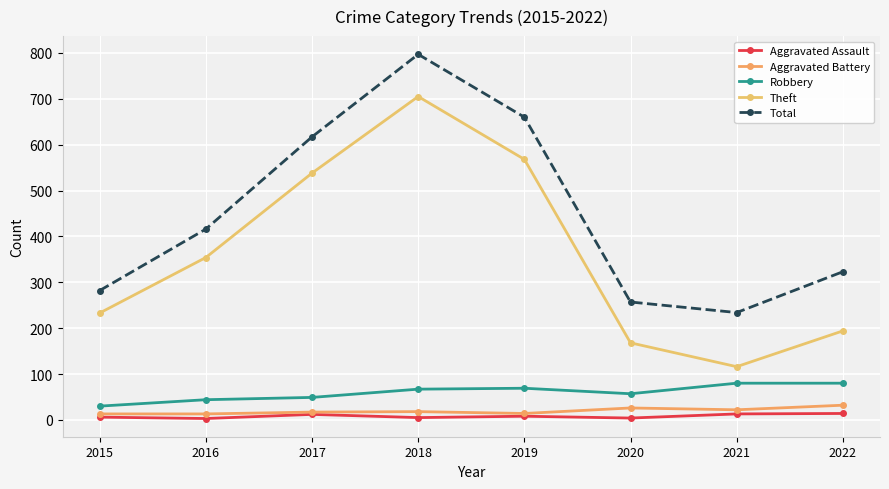

Between 2019 and 2020, which series saw the biggest shift?

Total